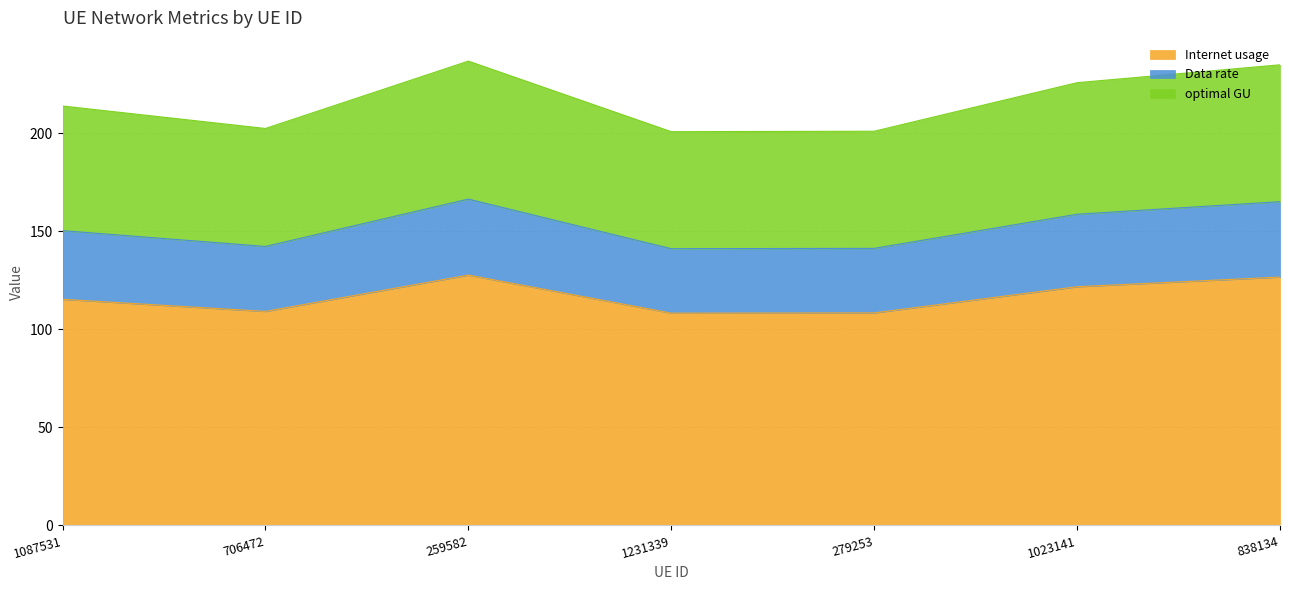

At how many categories does at least one series exceed 227?

2